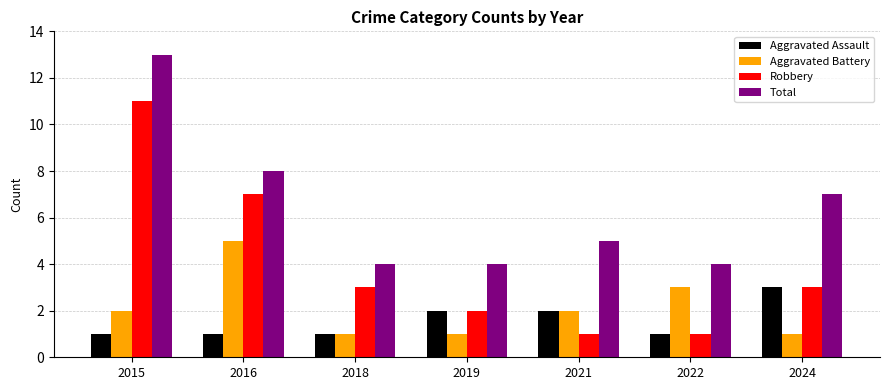

What is the greatest value displayed?

13